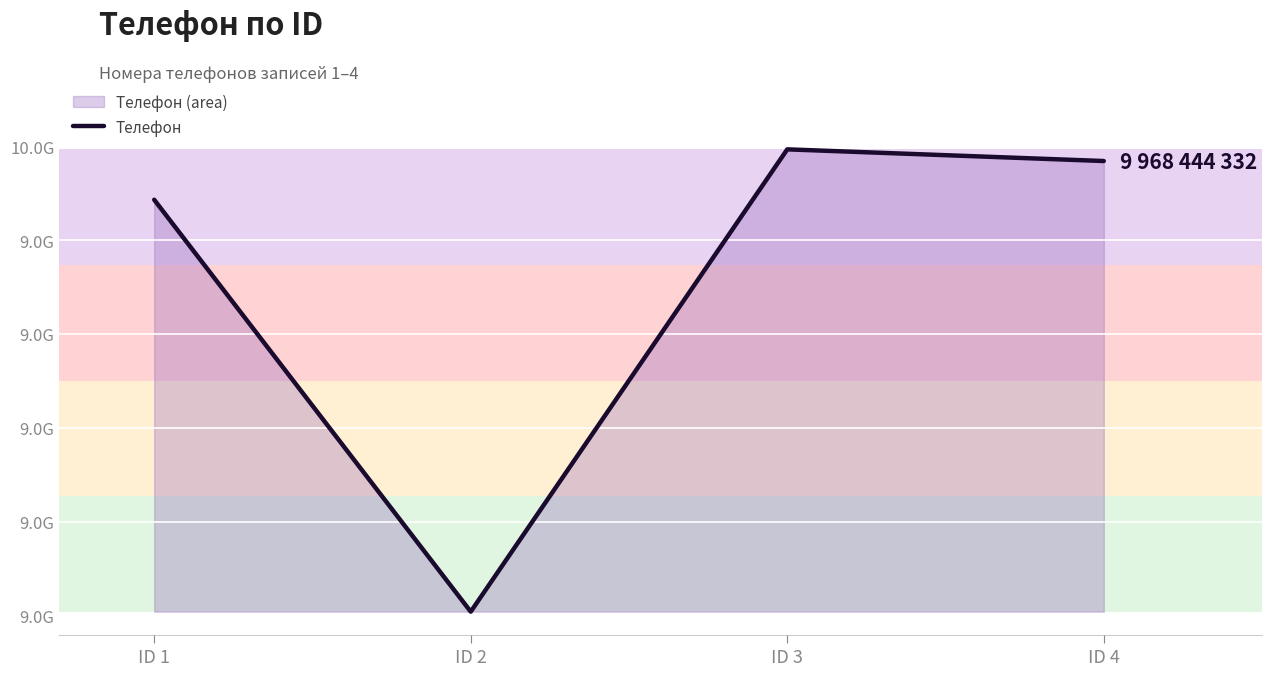

Rank the categories by value from highest to lowest.

ID 3, ID 4, ID 1, ID 2